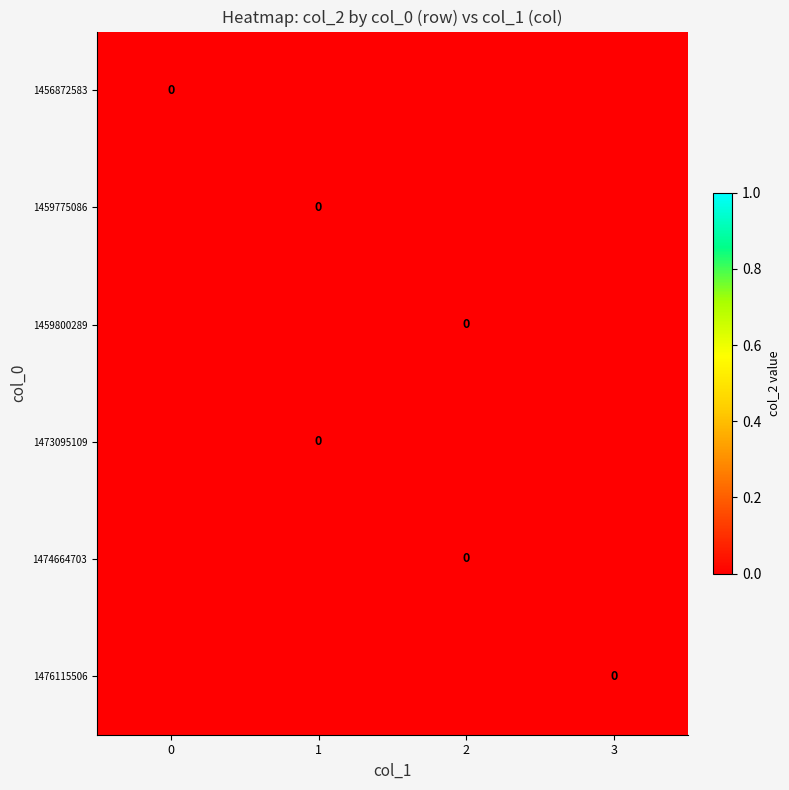

Is the value of 1459800289 at 1 greater than the value of 1473095109 at 3?

No